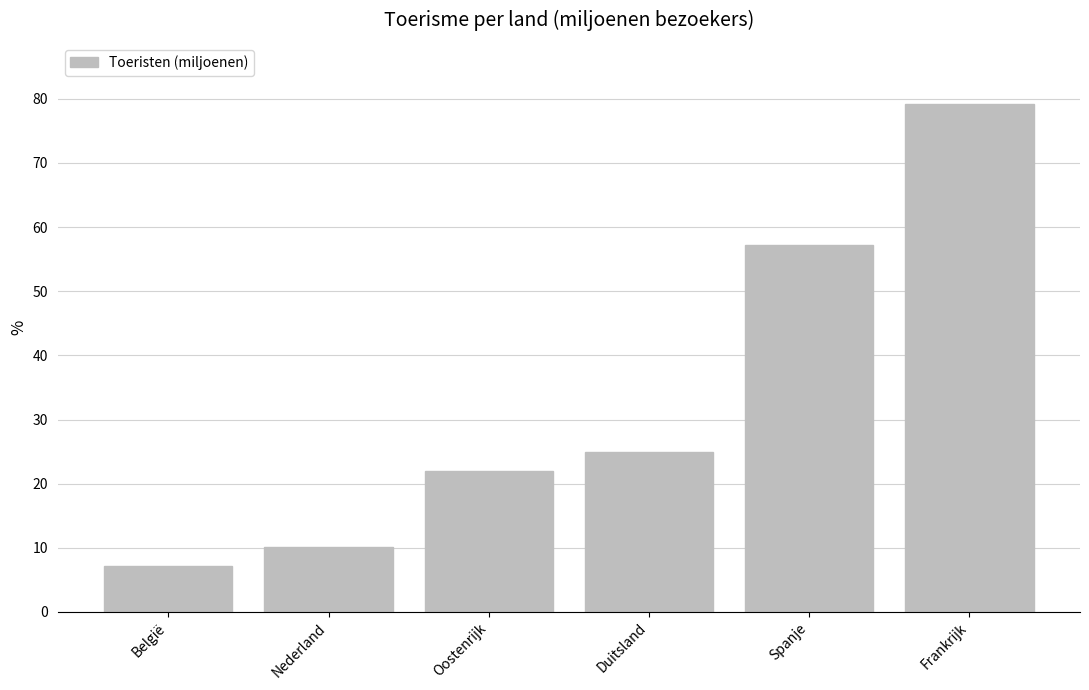

Which label corresponds to the largest value in the chart?

Frankrijk